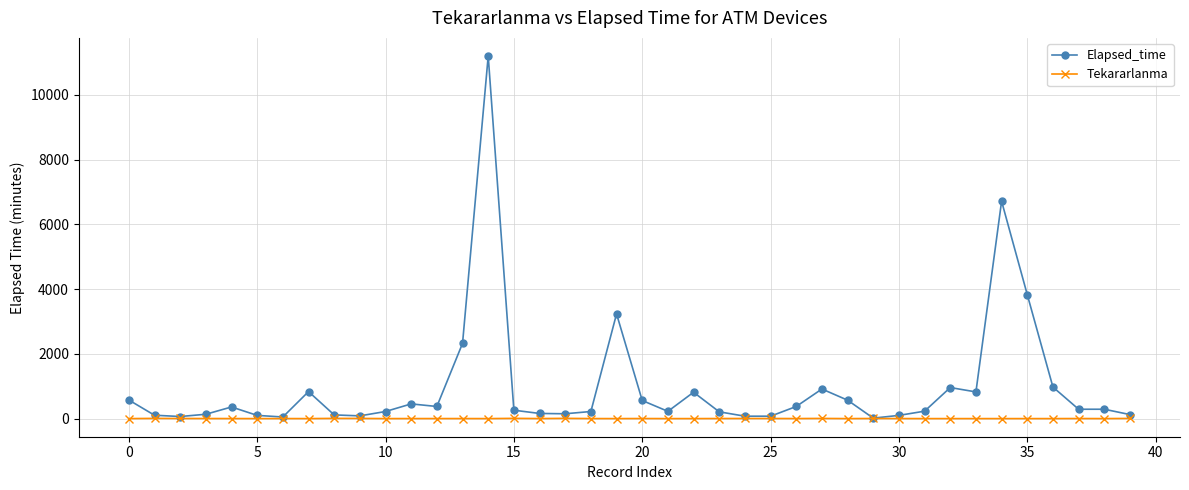

Does the chart display data point markers on the line(s)?

Yes